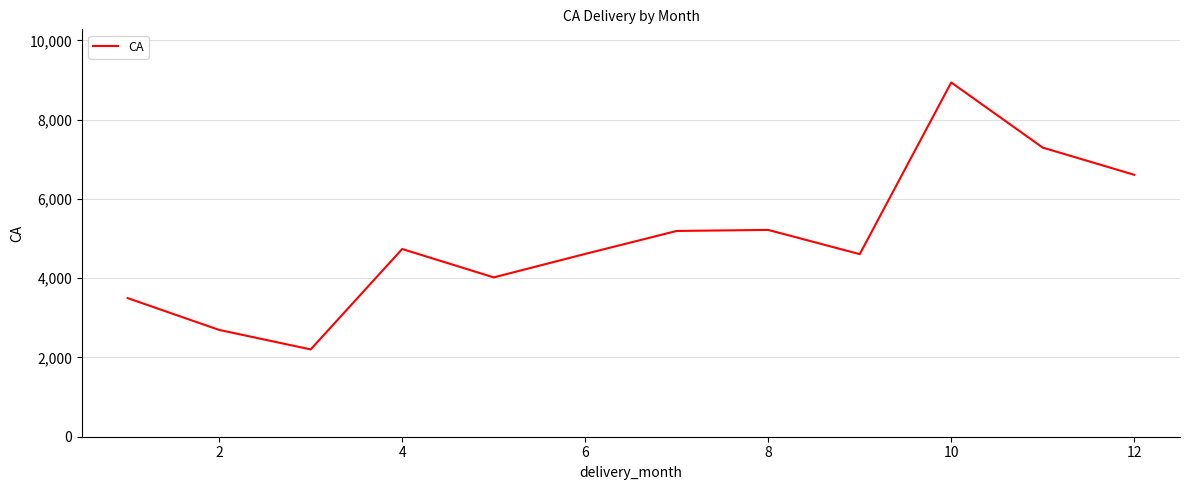

True or false: there are more than 2 points higher than both neighbors.

True